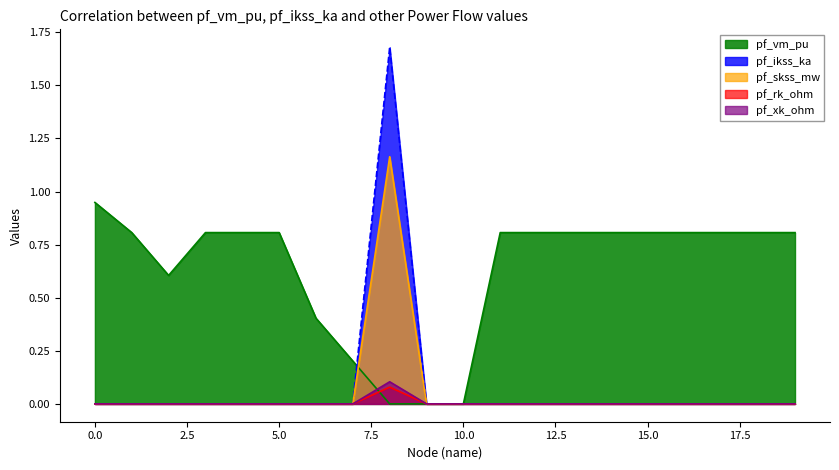

At which category does pf_vm_pu reach its first local valley?

2